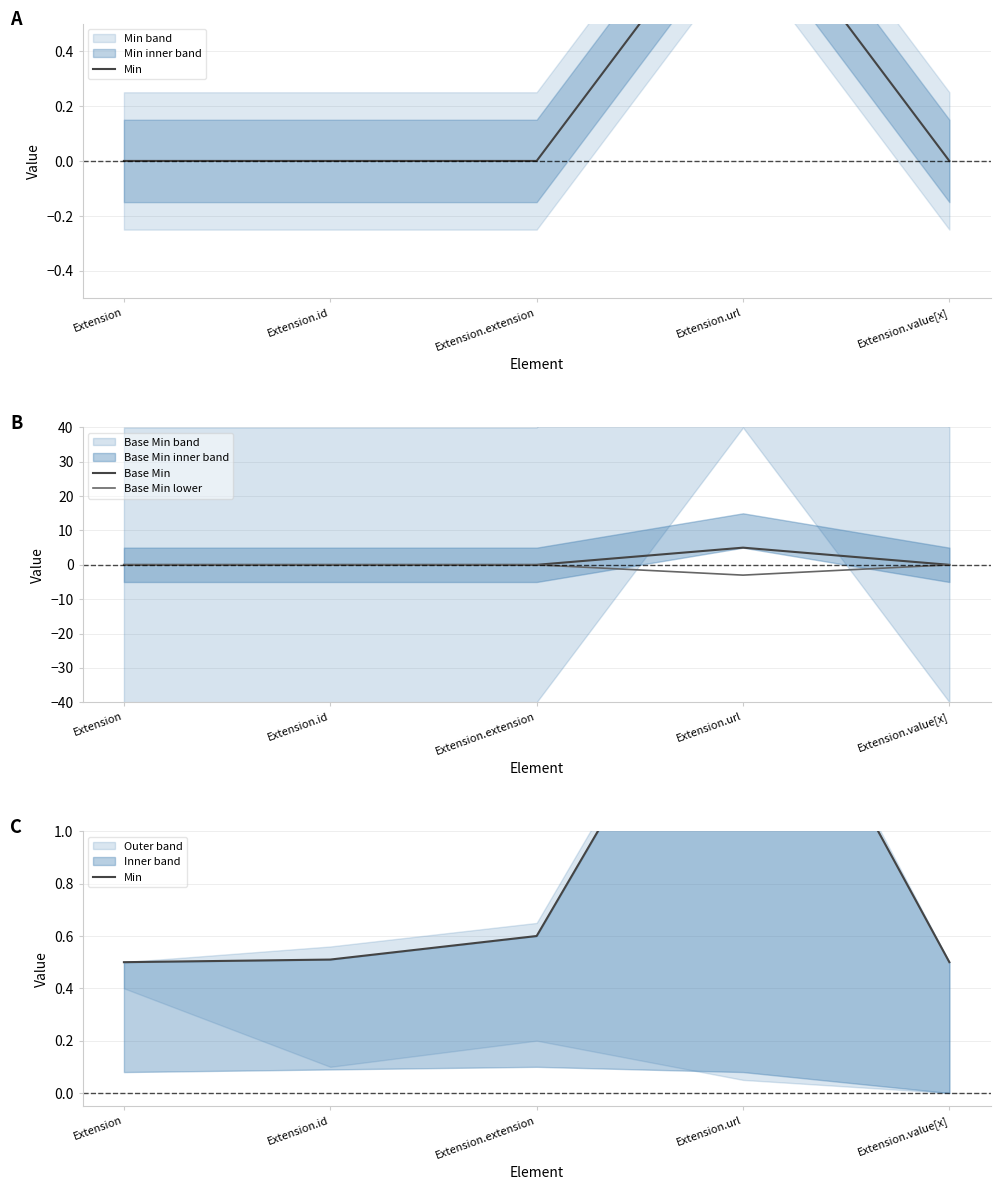

Reading left to right, extract all data points from this chart.

Min: 0.5	0.5	0.6	1.9	0.5
Base Min: 0.0	0.0	0.0	5.0	0.0
Base Min lower: -0.0	-0.0	-0.0	-3.0	-0.0